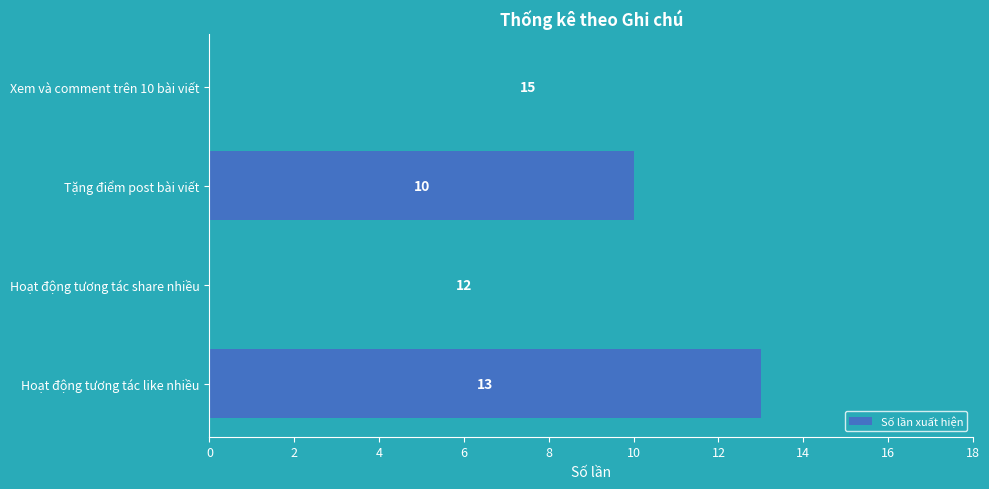

Reading bottom to top, transcribe all the data shown in this chart.

13	12	10	15